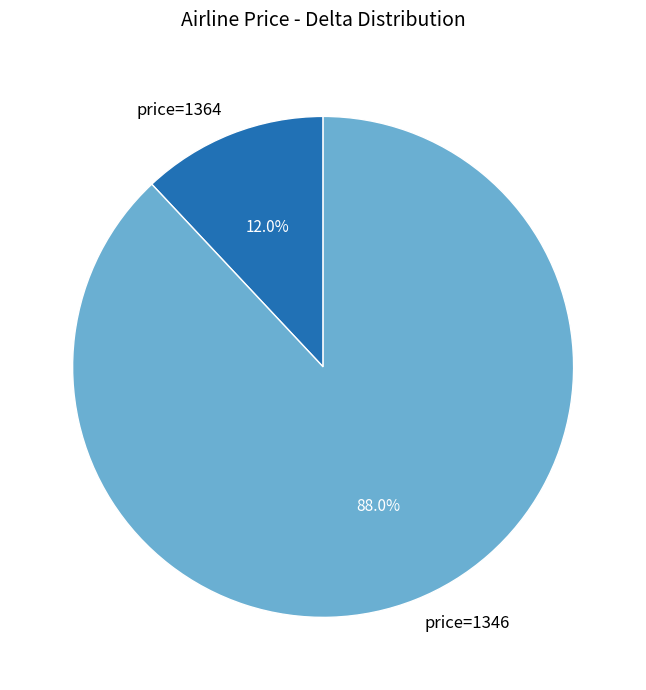

What percentage is NOT represented by price=1346?

12.0%